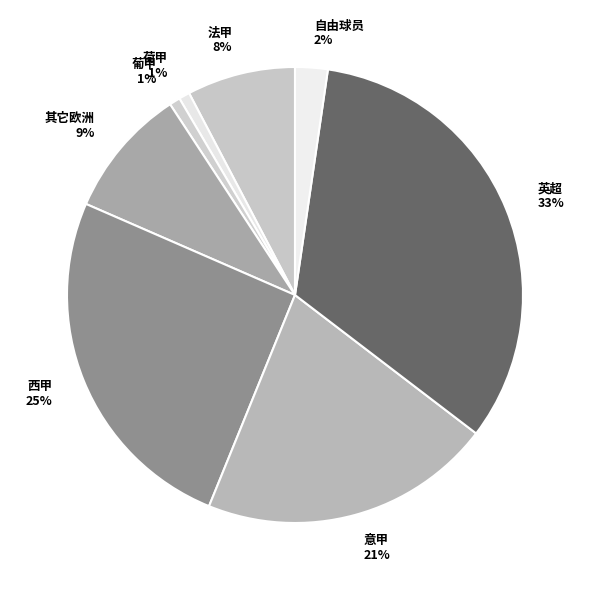

Which category has the biggest portion of the pie?

英超